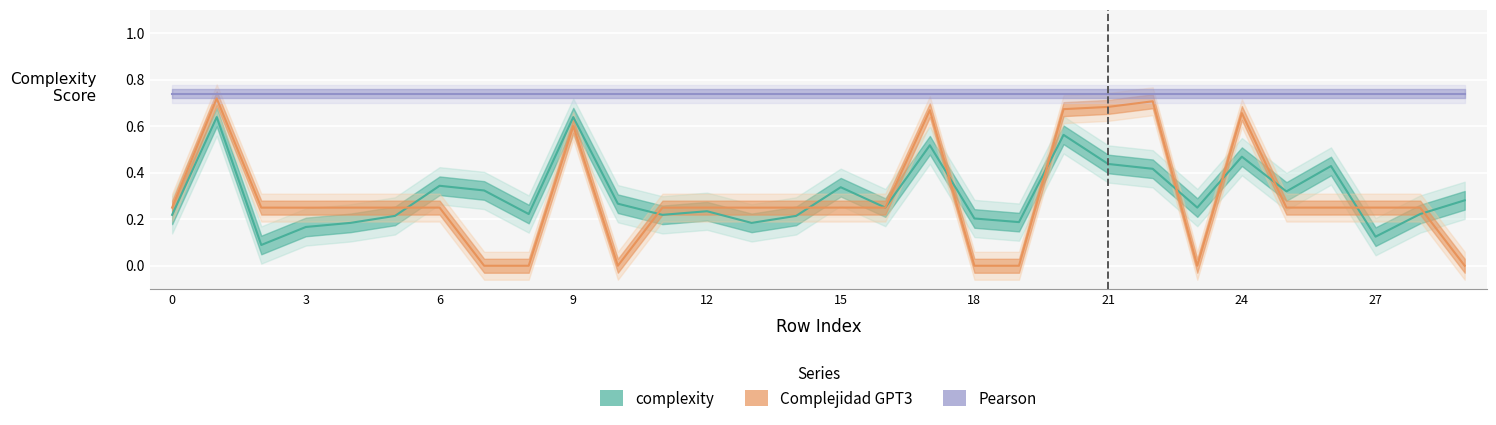

Rank the series at 20 from lowest to highest value.

complexity, Complejidad GPT3, Pearson